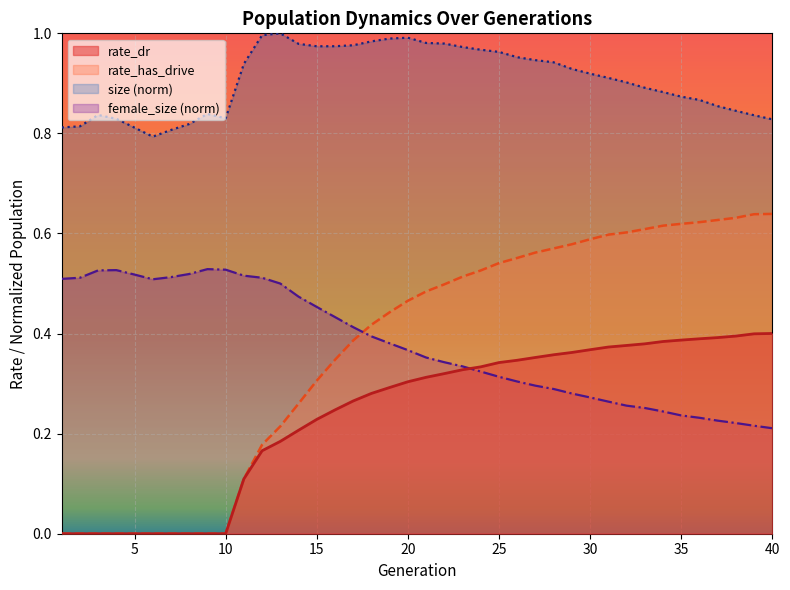

Where is size nearest to the value 0?

6